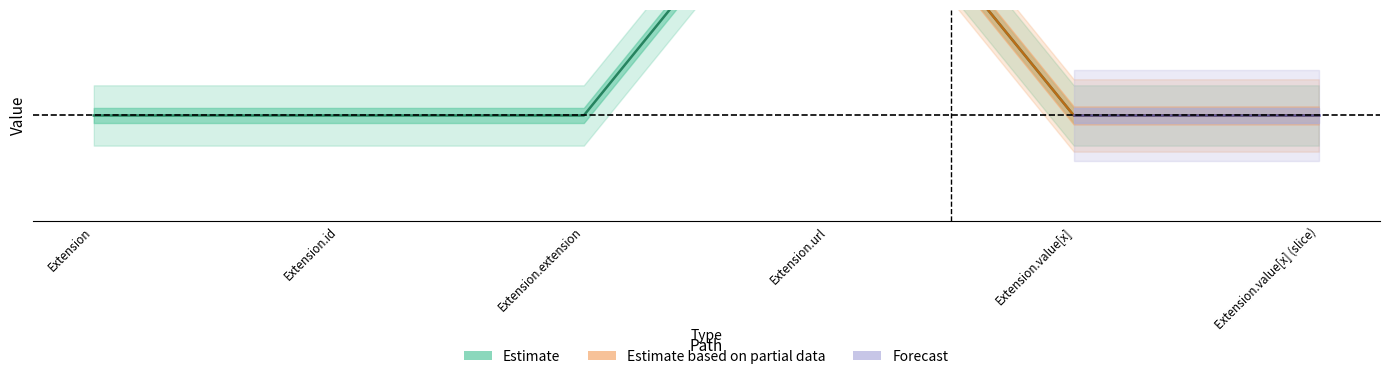

Rank the series by their average value, from lowest to highest.

Estimate based on partial data, Estimate, Forecast